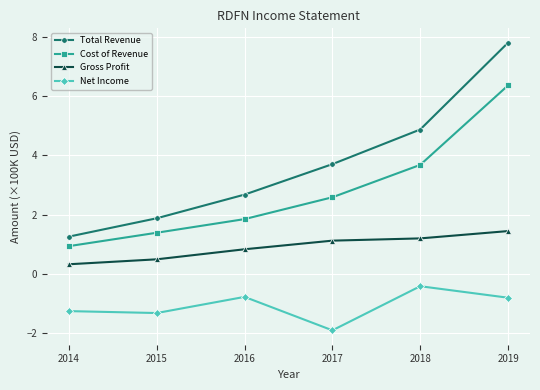

What is the difference between the maximum and minimum values in the Net Income series?

1.5